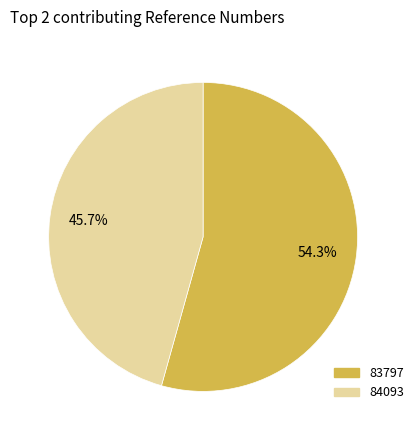

The 84093 slice represents 46% of the pie. True or false?

True